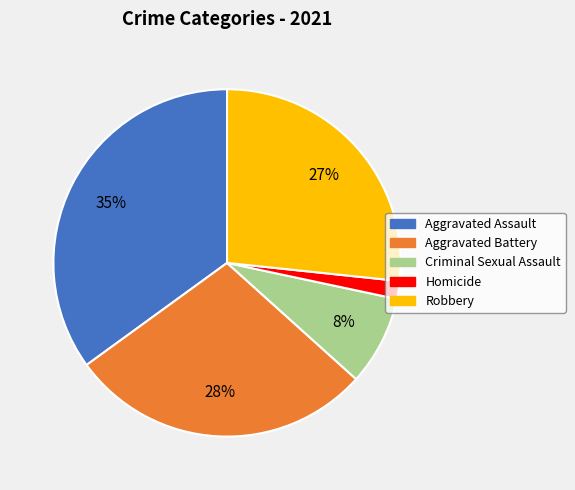

To the nearest percent, what is the difference between the largest and smallest slice percentages?

33%